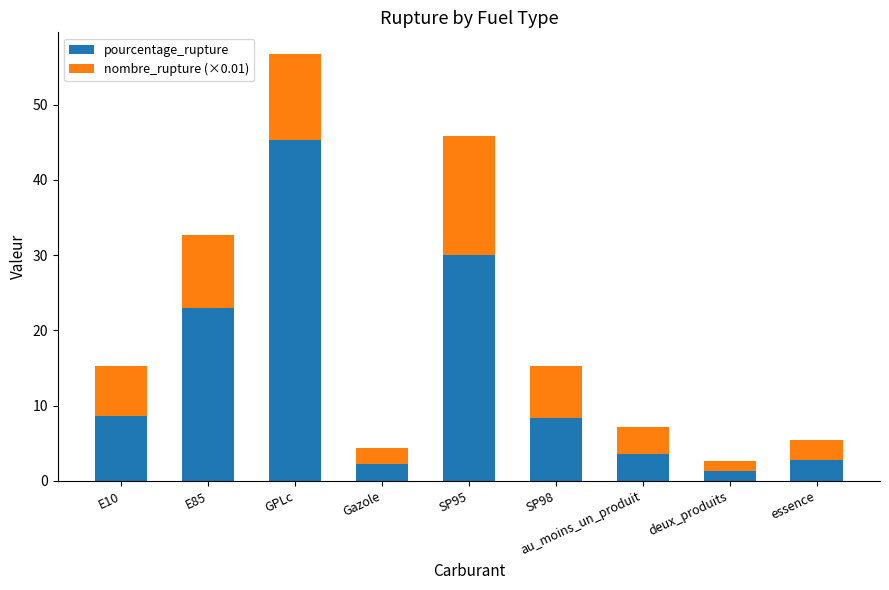

The value of pourcentage_rupture at E10 is 13.5. True or false?

False